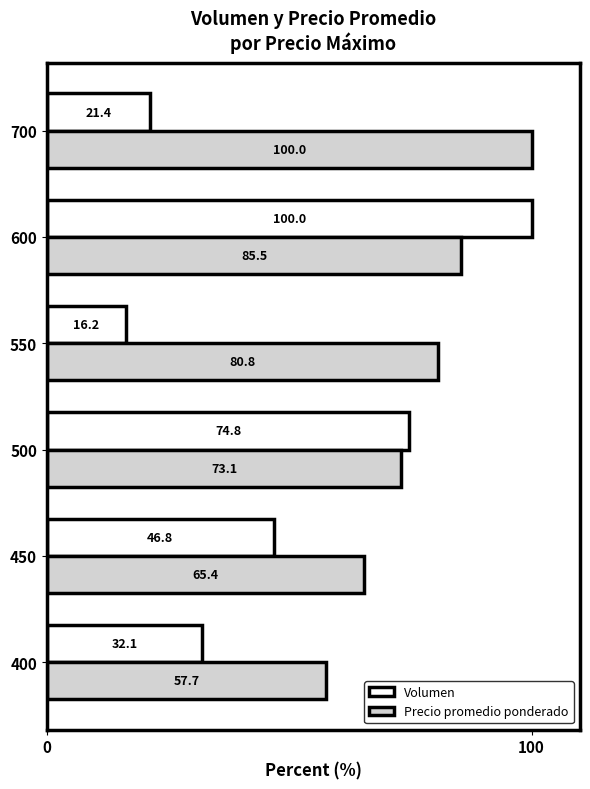

Rank the categories by Volumen value from highest to lowest.

600, 500, 450, 400, 700, 550